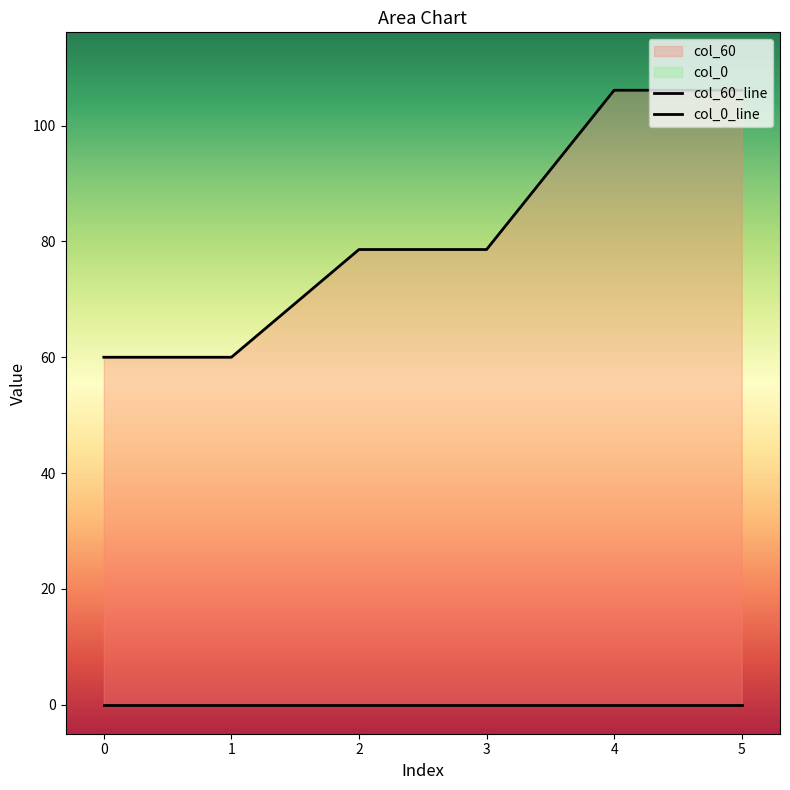

What is the average value?

81.6